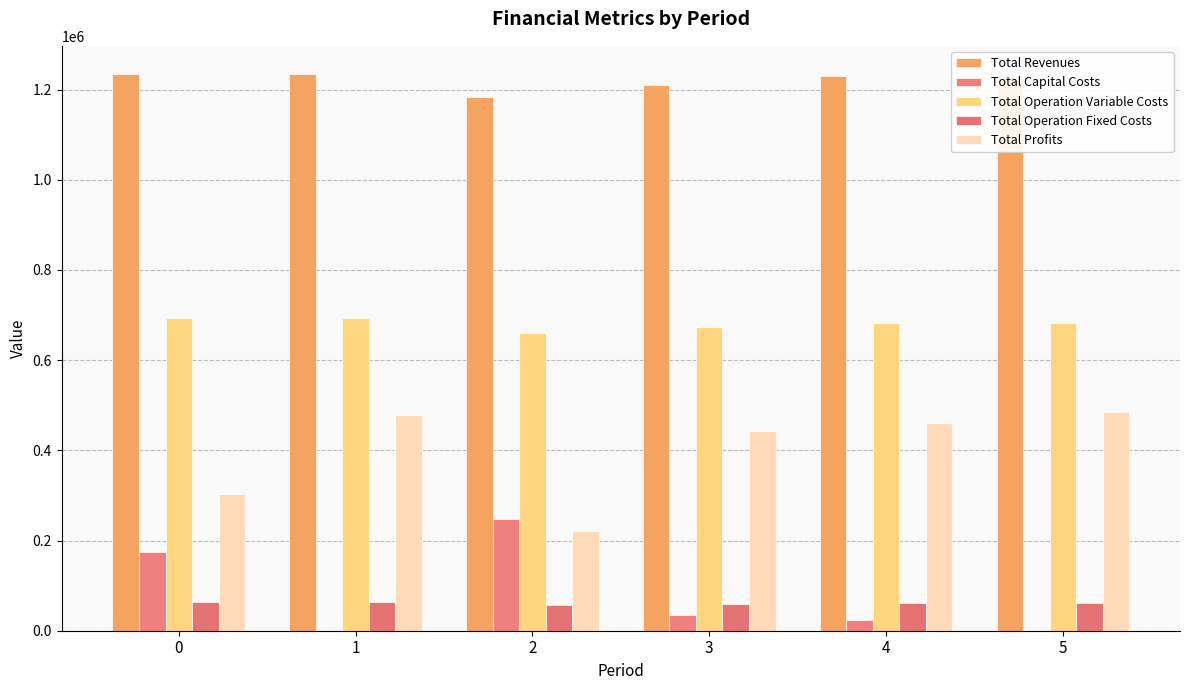

What is the maximum value for Total Operation Fixed Costs?

63723.6